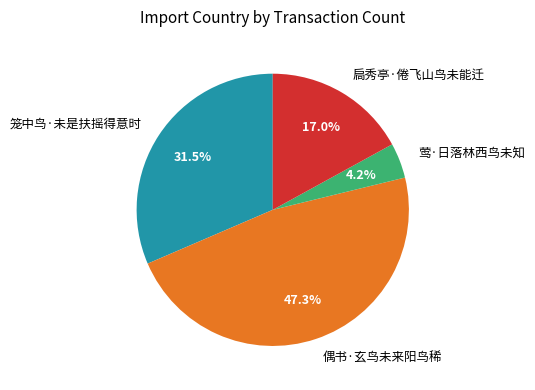

Does any single category account for the majority?

No